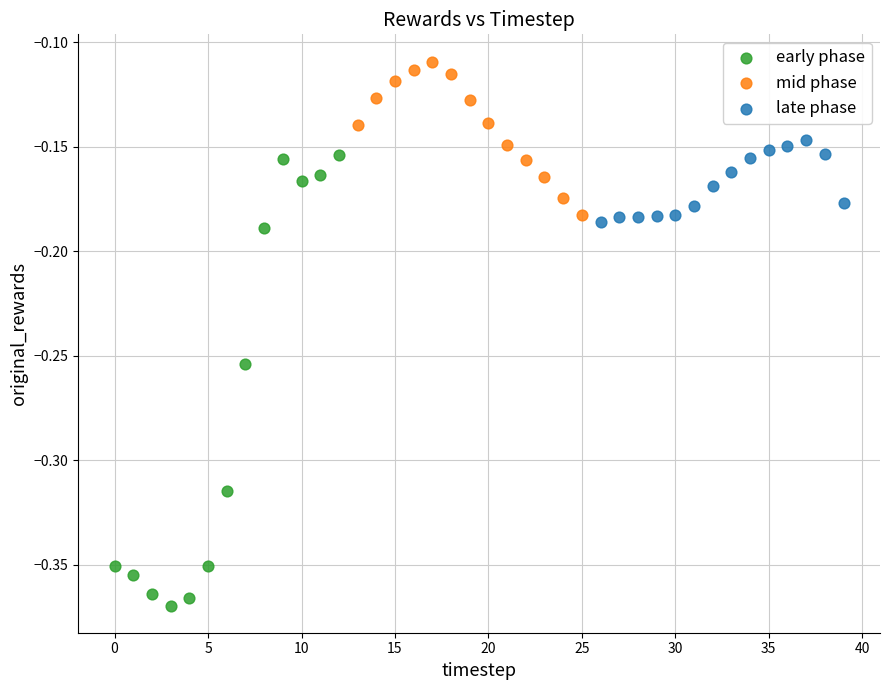

Which series reaches the minimum Y coordinate?

early phase